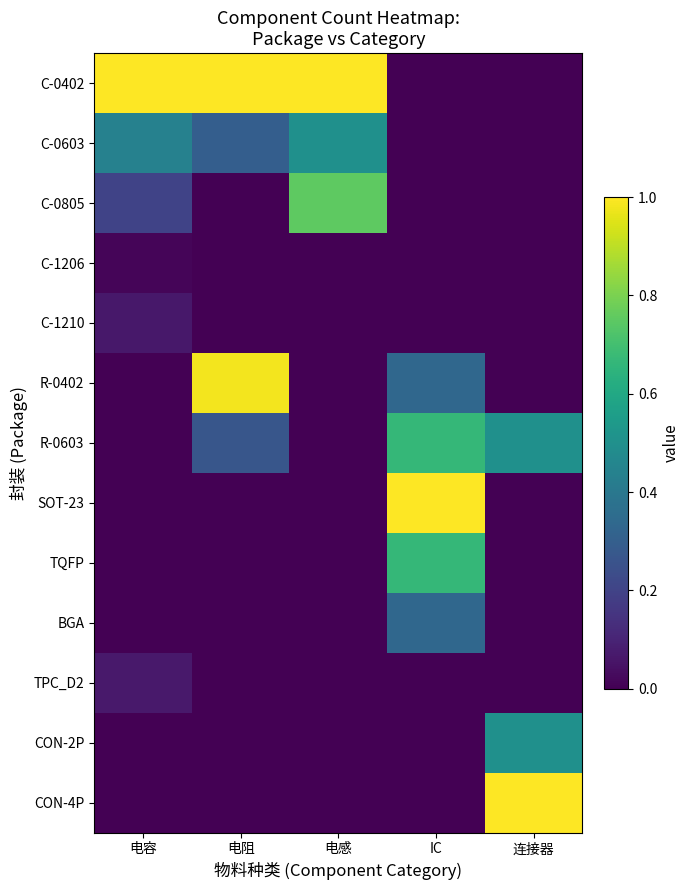

Reading left to right, what are all the values shown in this chart?

C-0402: 电容=1.0	电阻=1.0	电感=1.0	IC=0.0	连接器=0.0
C-0603: 电容=0.4	电阻=0.3	电感=0.5	IC=0.0	连接器=0.0
C-0805: 电容=0.2	电阻=0.0	电感=0.8	IC=0.0	连接器=0.0
C-1206: 电容=0.0	电阻=0.0	电感=0.0	IC=0.0	连接器=0.0
C-1210: 电容=0.1	电阻=0.0	电感=0.0	IC=0.0	连接器=0.0
R-0402: 电容=0.0	电阻=1.0	电感=0.0	IC=0.3	连接器=0.0
R-0603: 电容=0.0	电阻=0.3	电感=0.0	IC=0.7	连接器=0.5
SOT-23: 电容=0.0	电阻=0.0	电感=0.0	IC=1.0	连接器=0.0
TQFP: 电容=0.0	电阻=0.0	电感=0.0	IC=0.7	连接器=0.0
BGA: 电容=0.0	电阻=0.0	电感=0.0	IC=0.3	连接器=0.0
TPC_D2: 电容=0.1	电阻=0.0	电感=0.0	IC=0.0	连接器=0.0
CON-2P: 电容=0.0	电阻=0.0	电感=0.0	IC=0.0	连接器=0.5
CON-4P: 电容=0.0	电阻=0.0	电感=0.0	IC=0.0	连接器=1.0